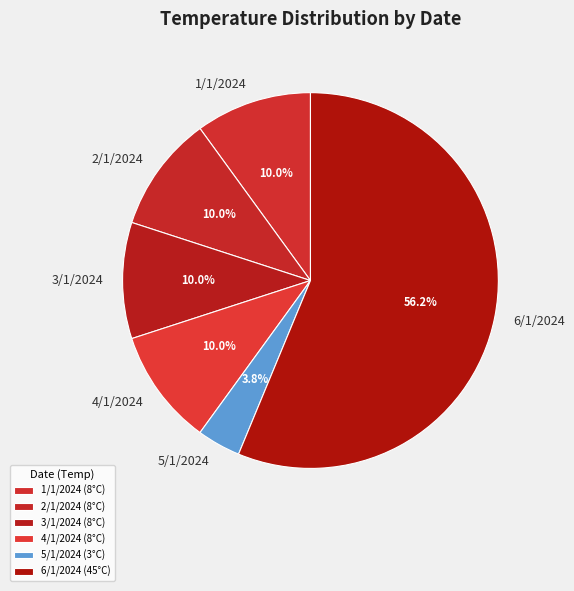

True or false: 6/1/2024 accounts for 50% of the total.

False